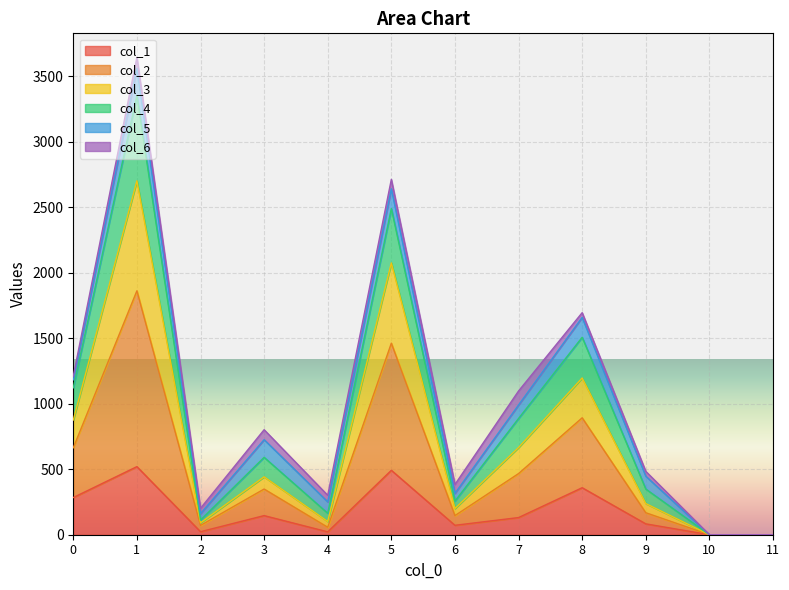

At which label is col_3 closest to 1676?

8